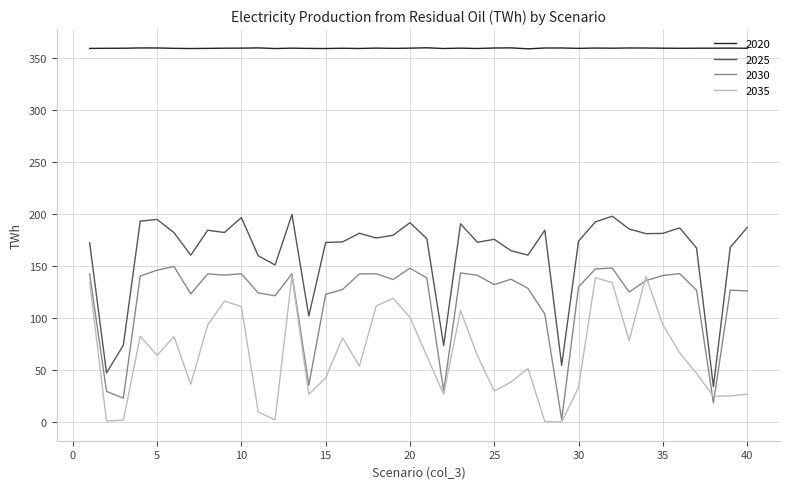

True or false: 2030 and 2025 cross at least once.

False